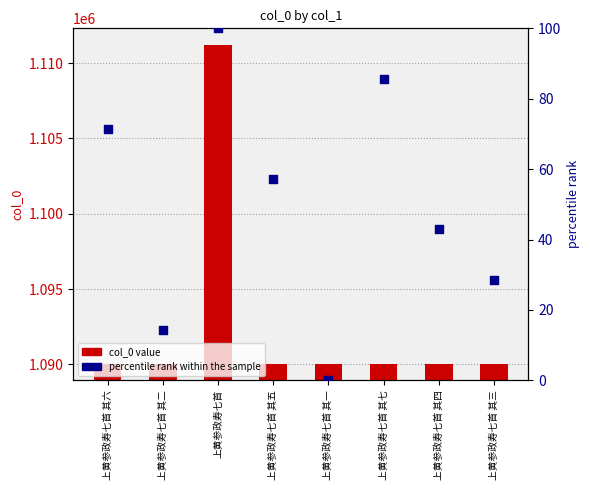

Which series has the widest spread of Y values?

col_0 value